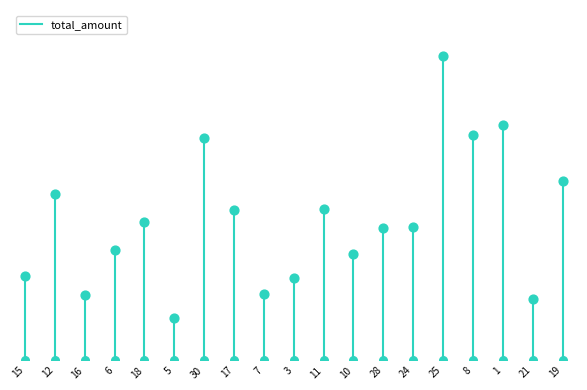

Between 15 and 12, which is larger?

12